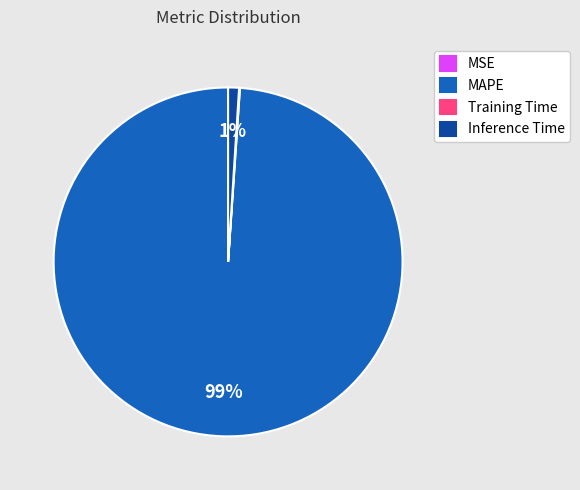

Which category has the biggest portion of the pie?

MAPE